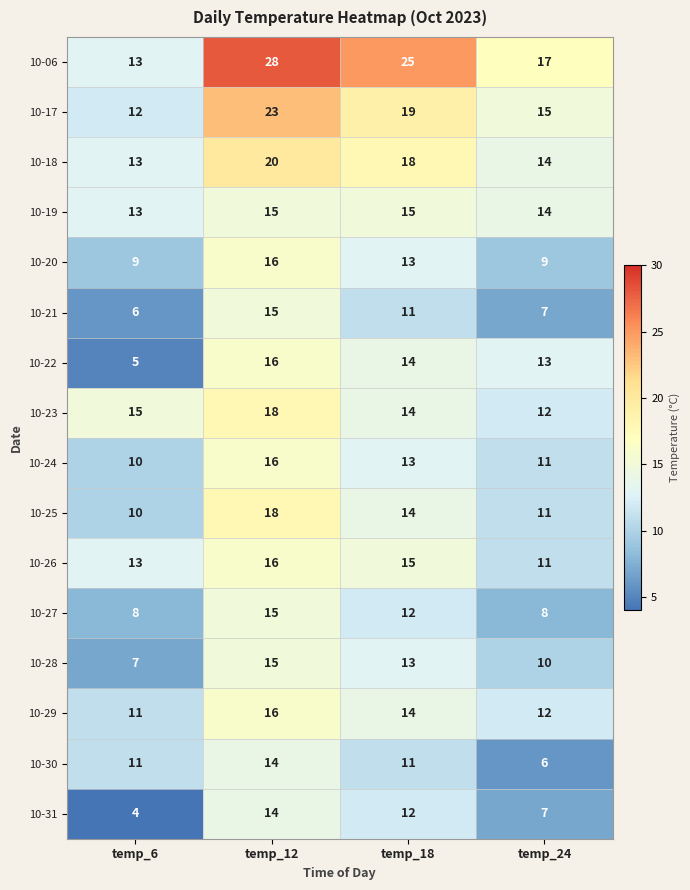

Which series changed the most between temp_18 and temp_24?

10-06